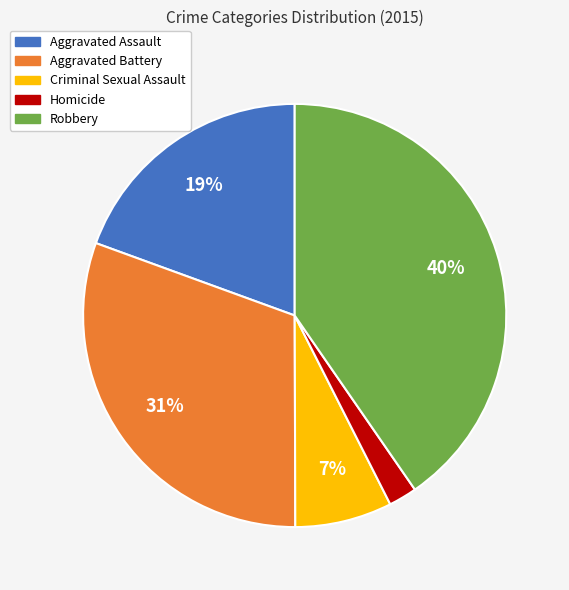

Which category has the biggest portion of the pie?

Robbery